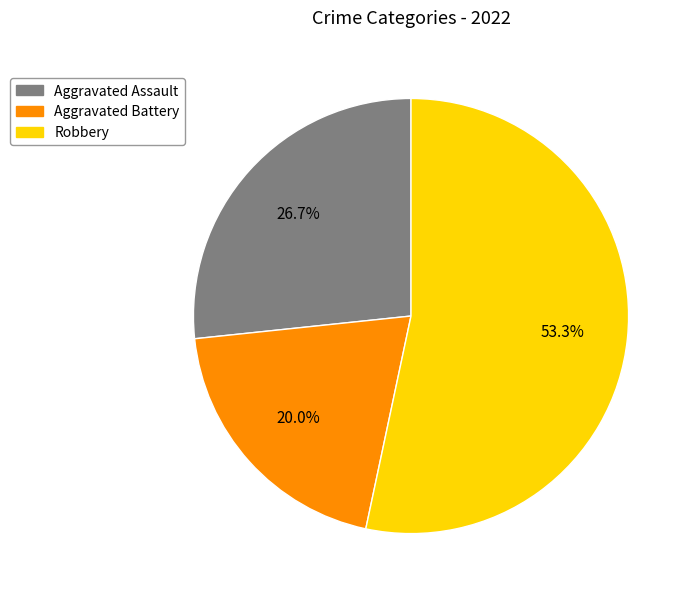

Does any single category account for the majority?

Yes